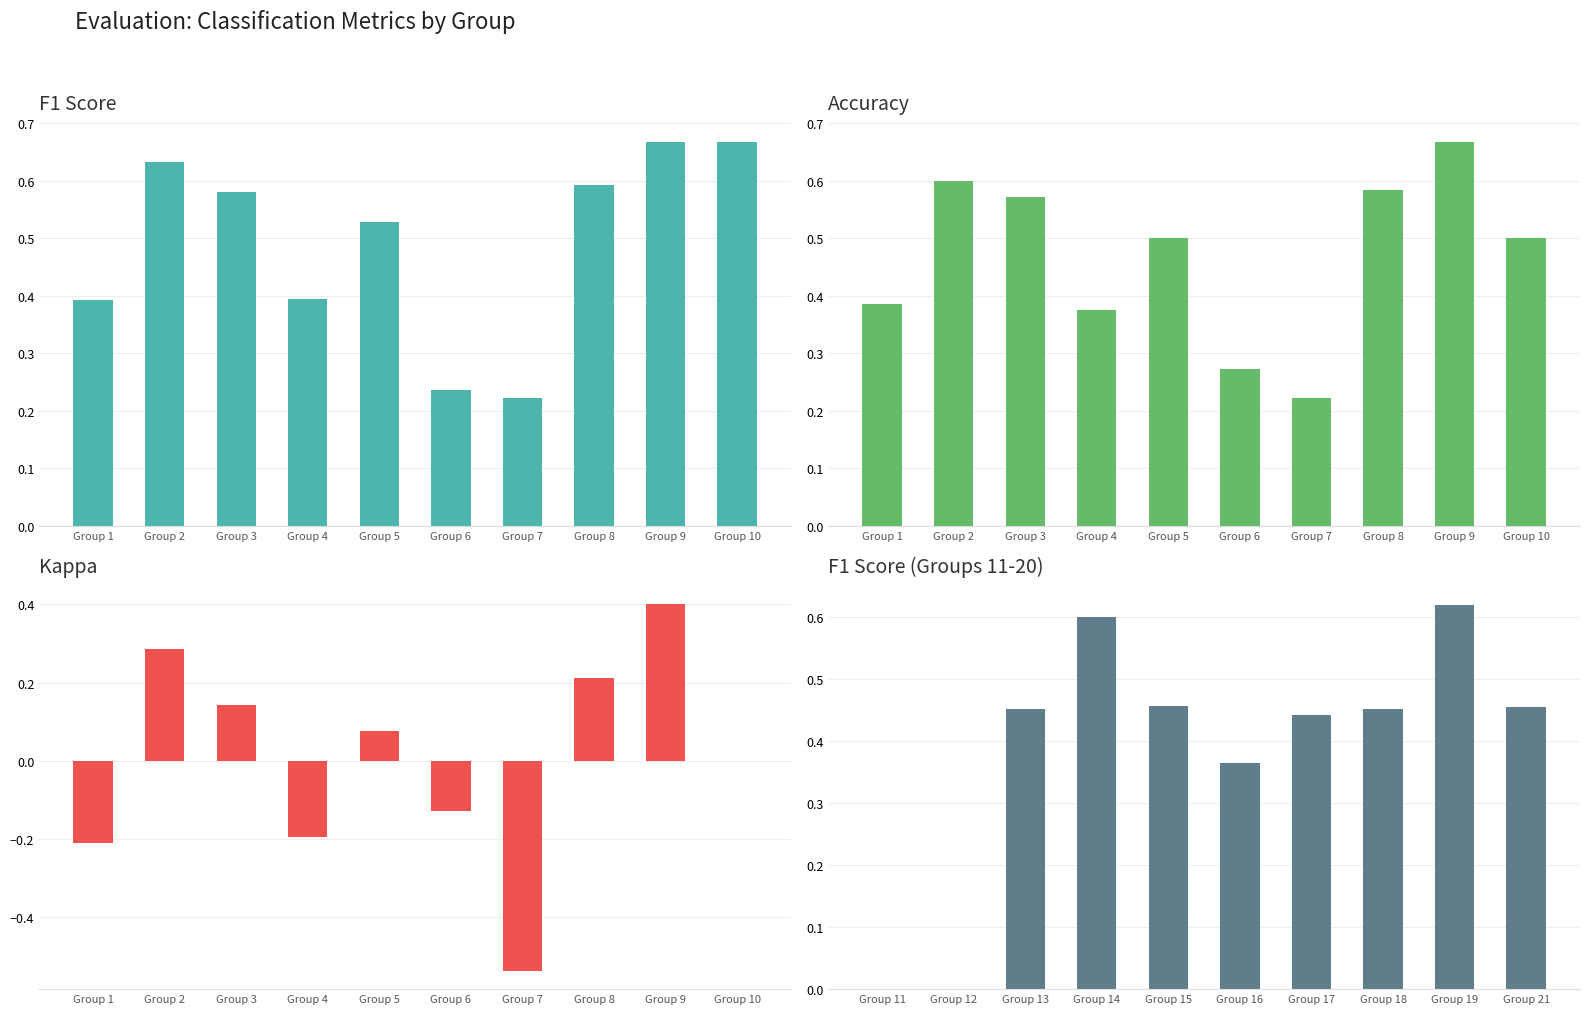

What is the value of the F1 Score bar at the 6th from the left?

0.2